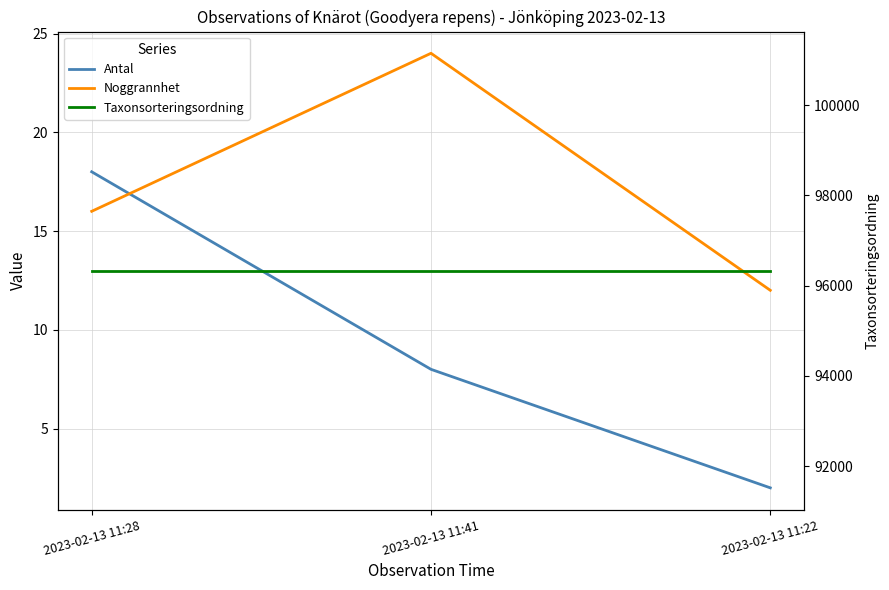

At which category does the chart reach its minimum across all series?

2023-02-13 11:22